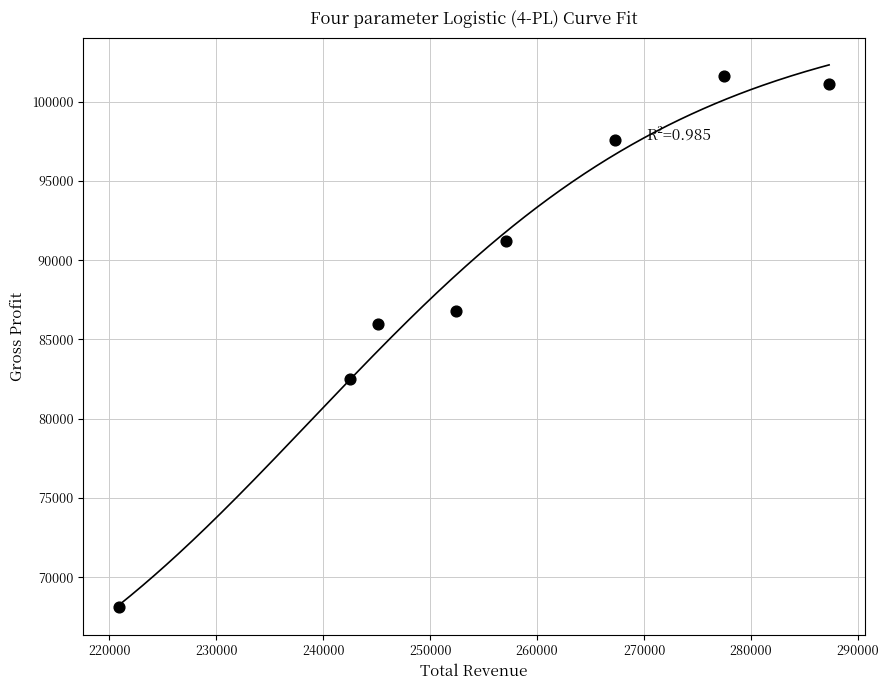

What Y value in the scatter plot is closest to 84850?

86000